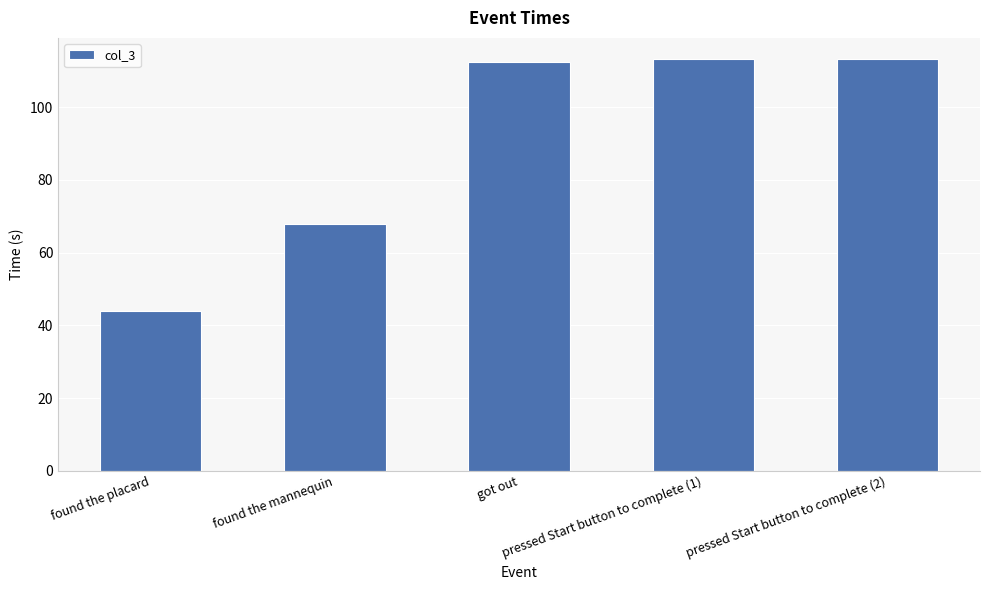

What is the sum of the values at got out and pressed Start button to complete (2)?

225.6